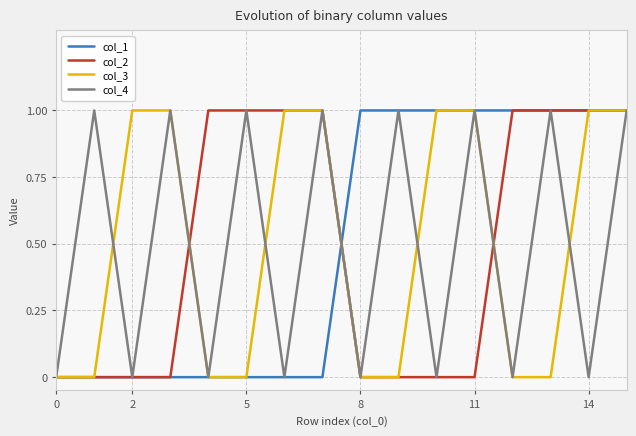

What are all the series names shown in the legend?

col_1, col_2, col_3, col_4